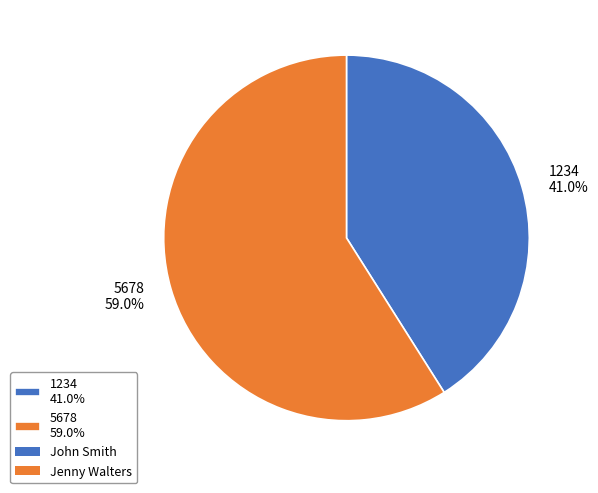

To the nearest percent, what percentage of the pie is 1234?

41%